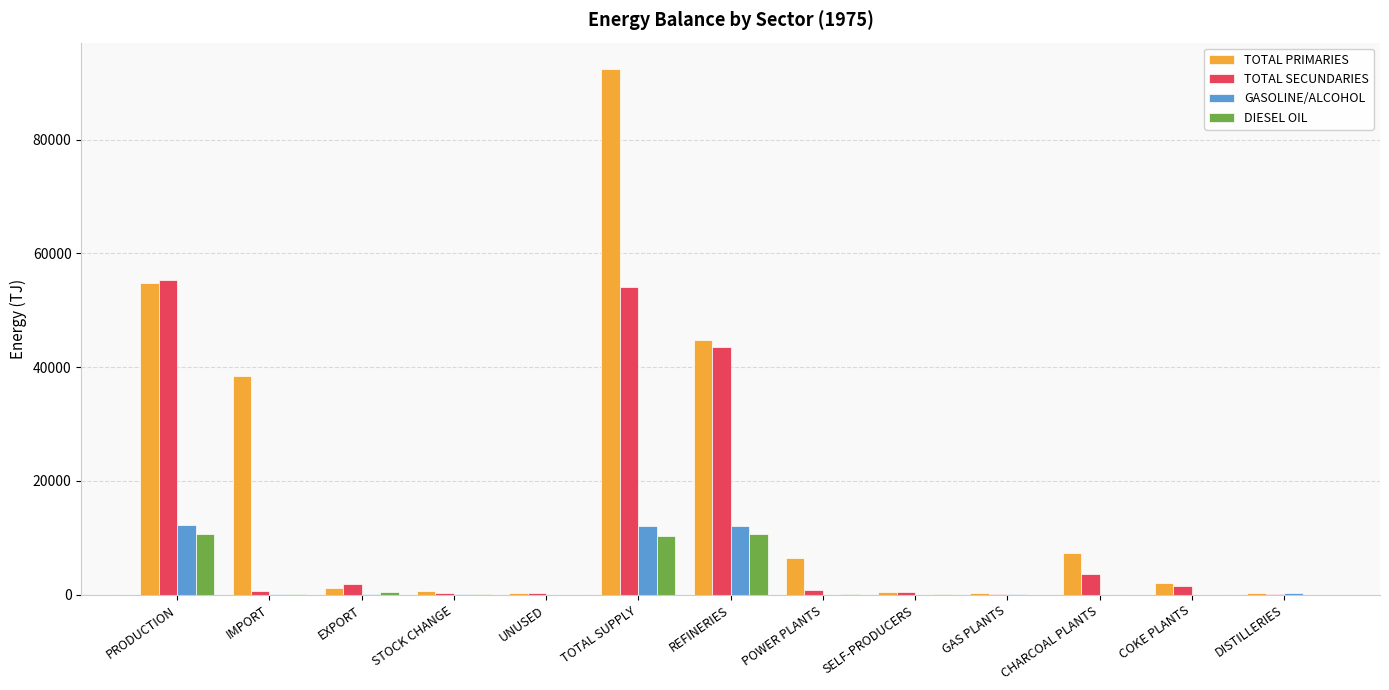

How many values in the GASOLINE/ALCOHOL series exceed 150?

7